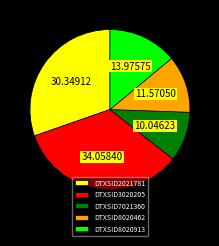

Do DTXSID2021781 and DTXSID8020462 together represent more than half of the pie?

No